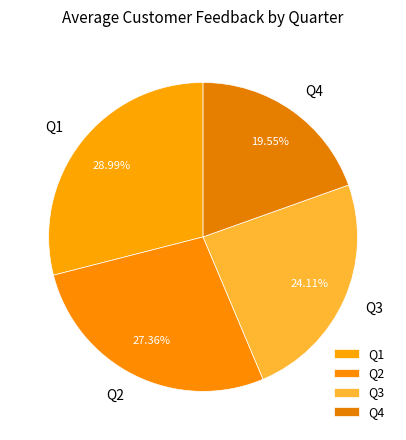

Approximately how many times larger is the value at Q2 compared to Q4?

1.4